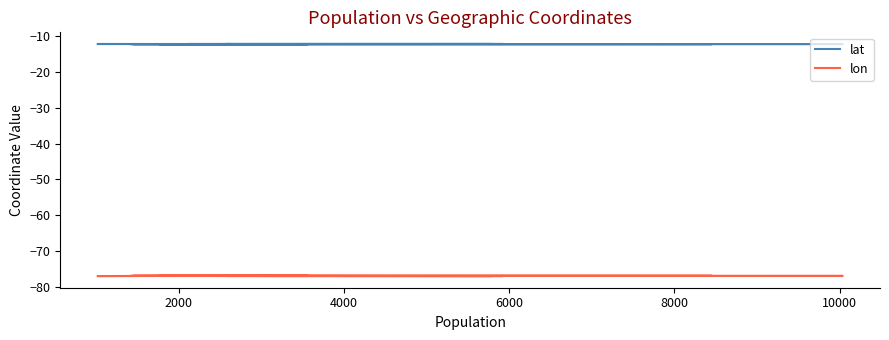

List the series in order of their overall mean, lowest first.

lon, lat